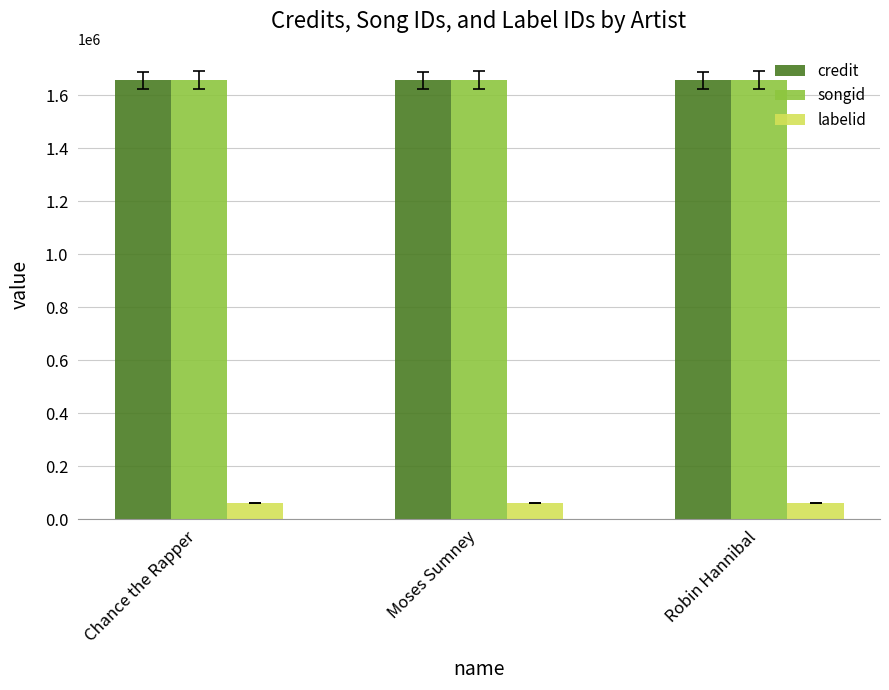

True or false: labelid has a value of 60533 at Moses Sumney.

True